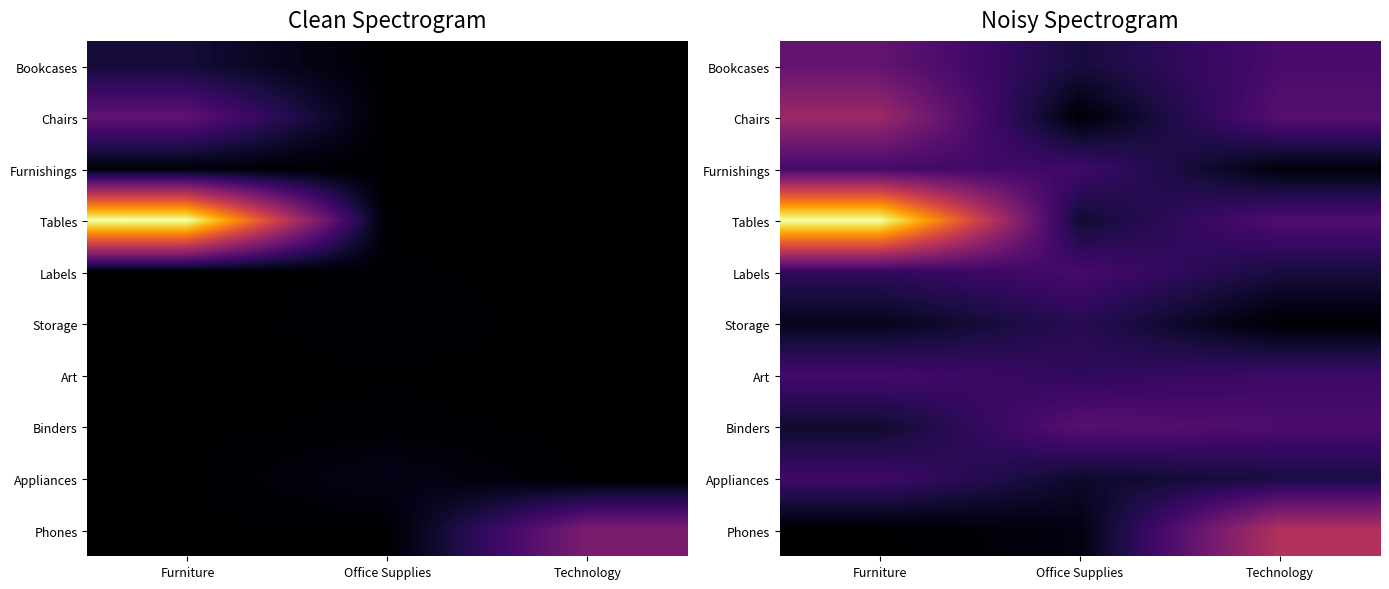

Is it true that Chairs equals 2178.9 at Furniture?

False